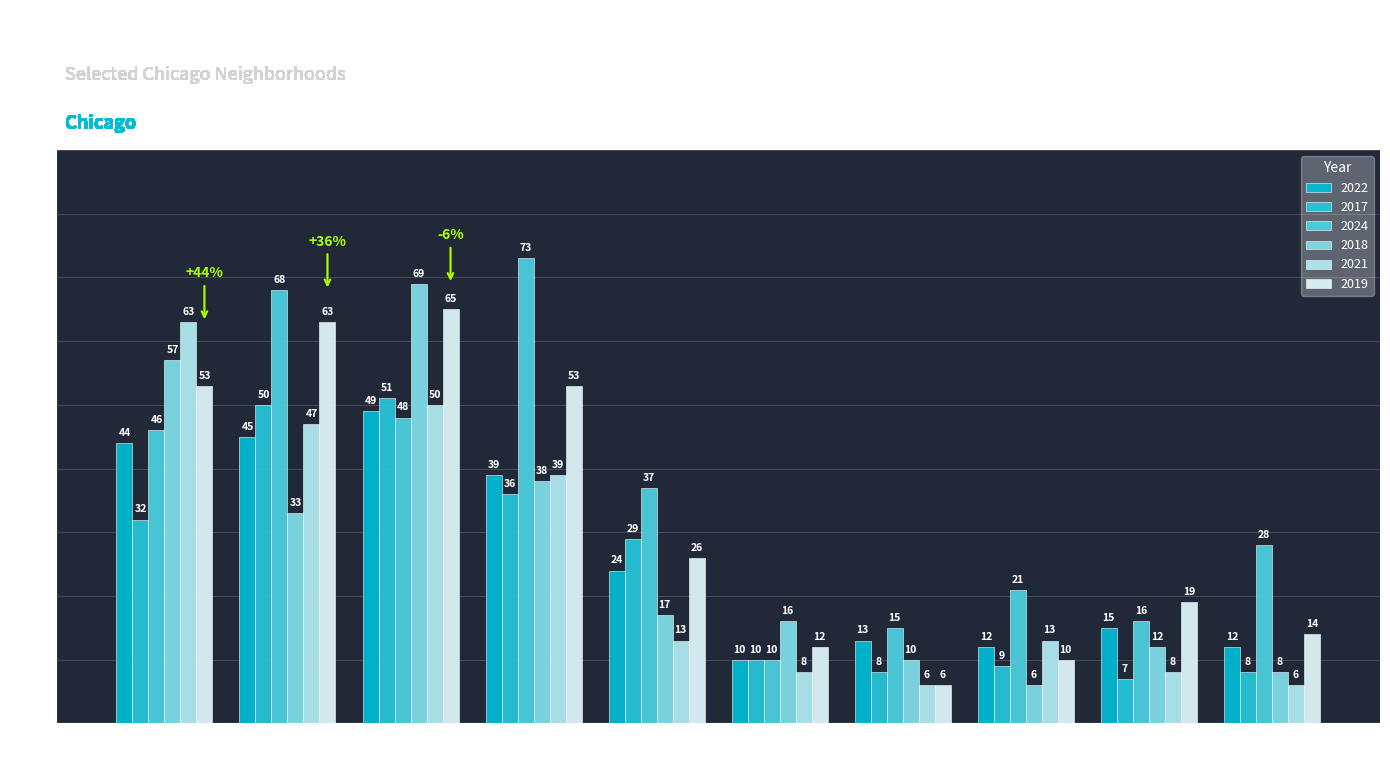

At how many categories does at least one series exceed 63?

3